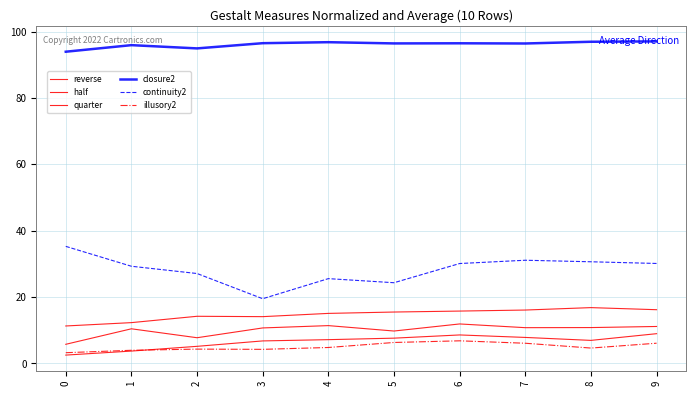

Which category has the highest value in the half series?

8